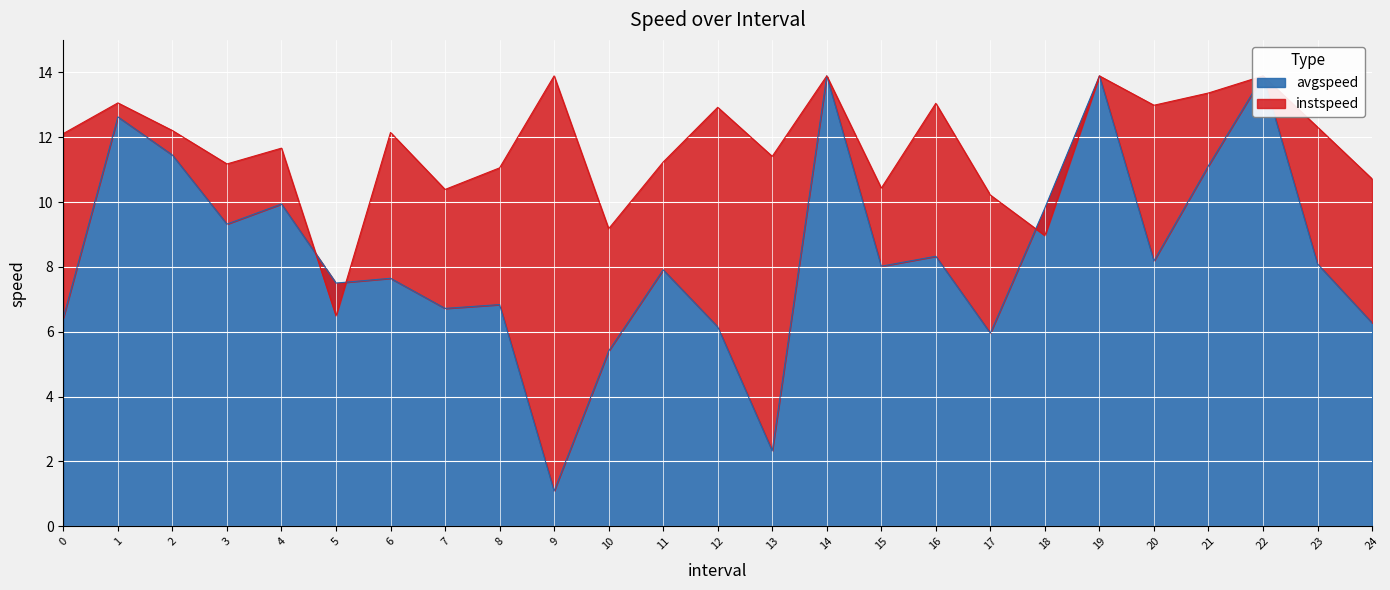

How many intersections are there between avgspeed and instspeed?

3